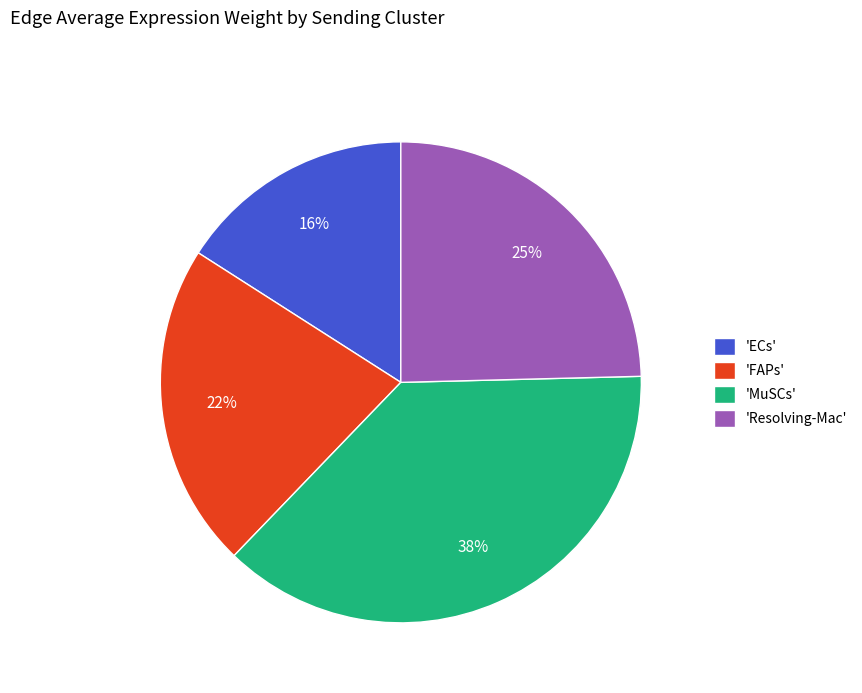

Combined, do 'FAPs' and 'ECs' account for over 50%?

No